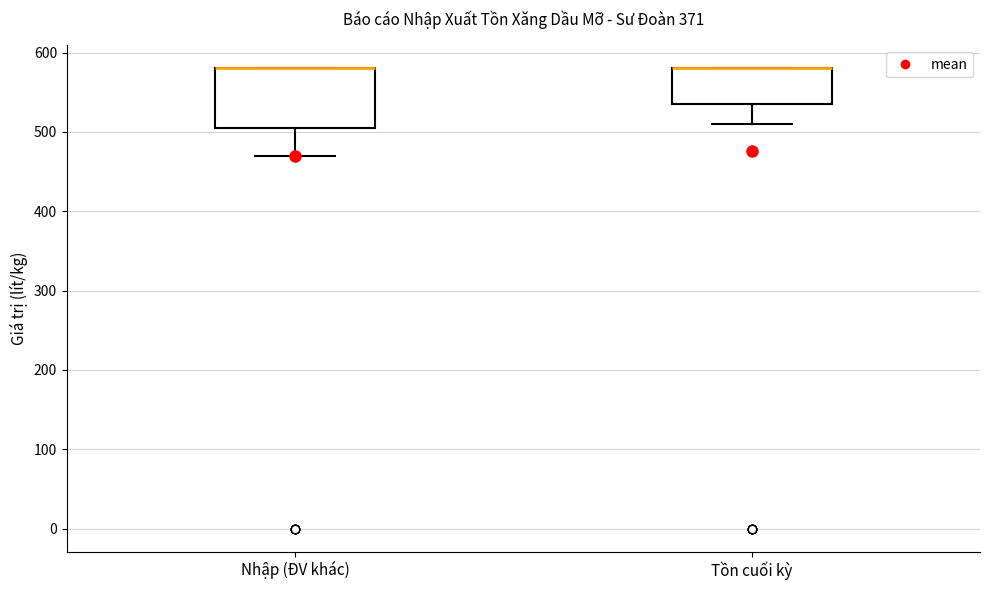

Where does the lower whisker of the box for Nhập (ĐV khác) end on the y-axis? The values are not printed on the chart, so give them approximately, as read against the axis.

470